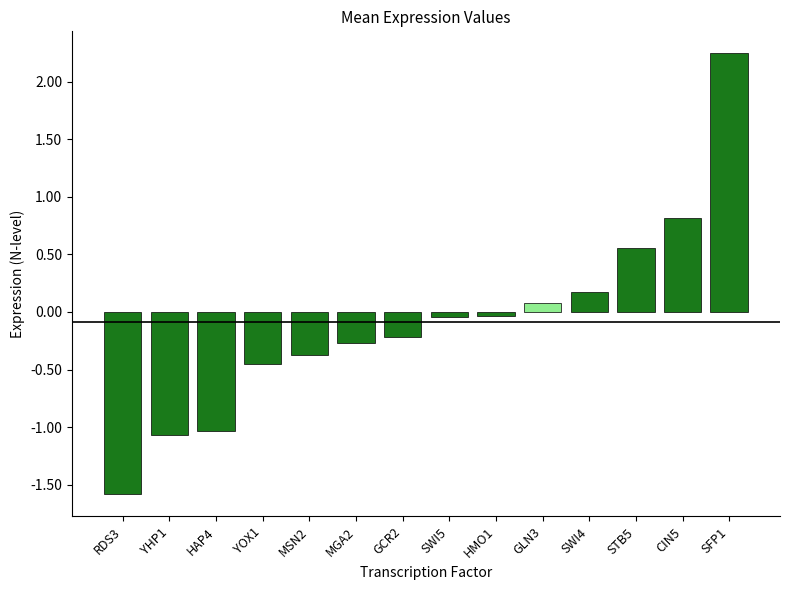

Are the bars grouped side by side (vs. stacked)?

No